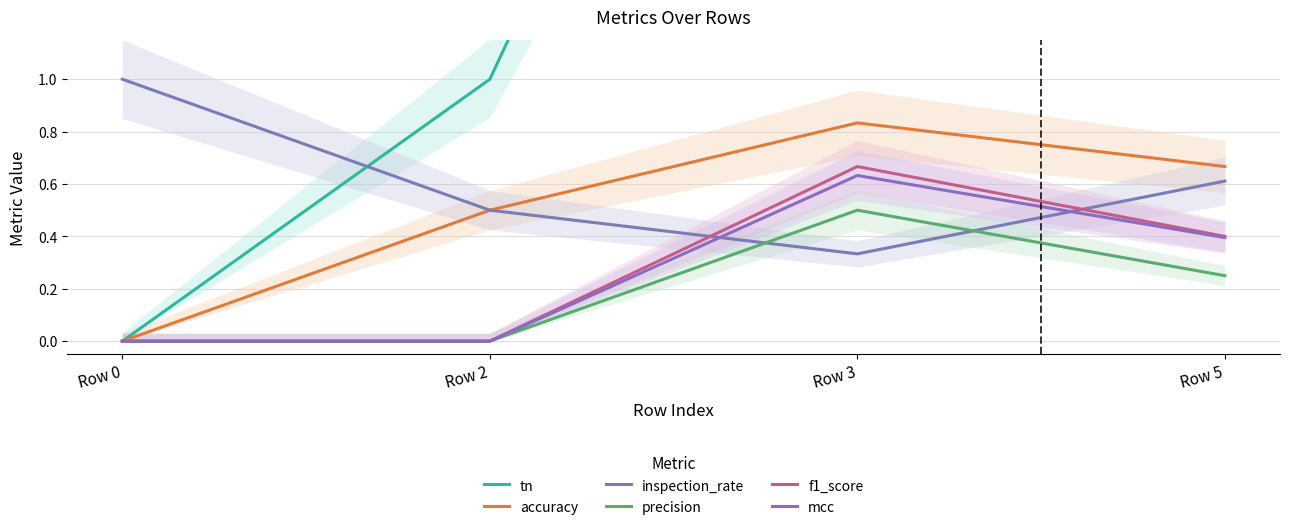

What is the difference between the highest and lowest values at Row 5?

4.8